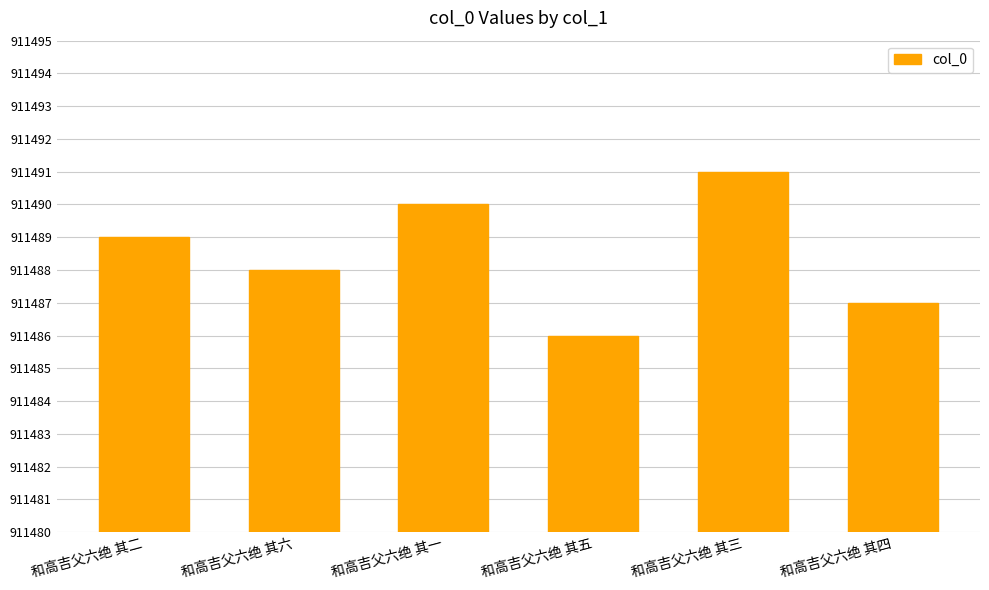

What position from the left is 和高吉父六绝 其一?

3